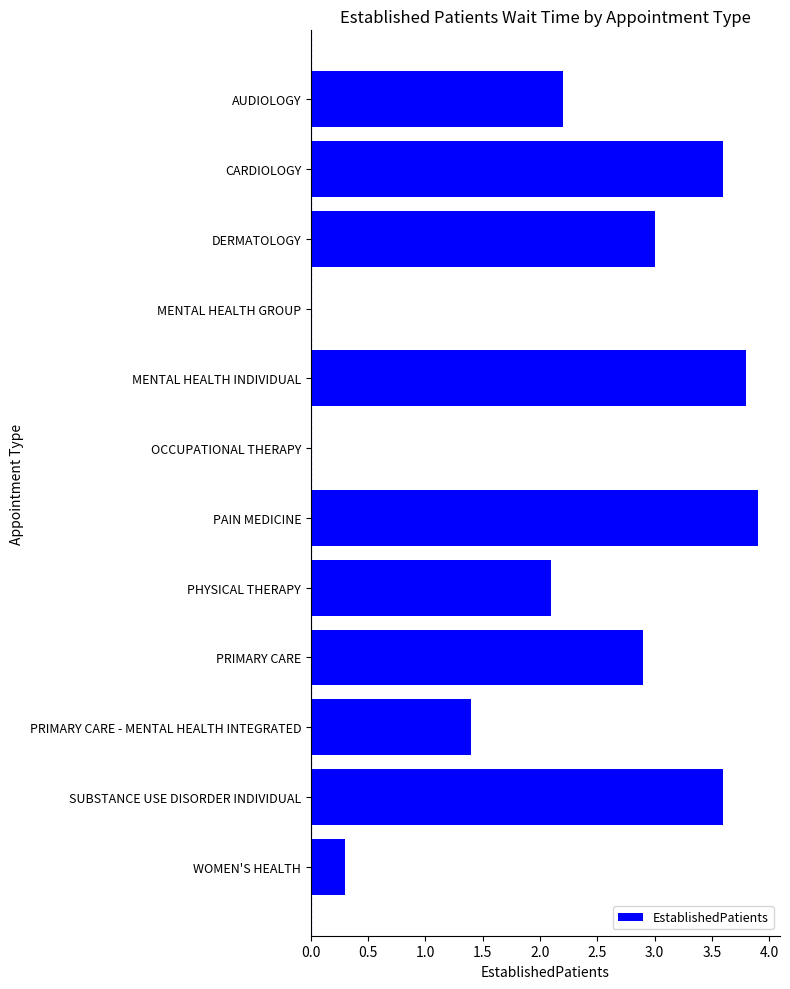

Reading top to bottom, extract all data points from this chart.

AUDIOLOGY=2.2	CARDIOLOGY=3.6	DERMATOLOGY=3.0	MENTAL HEALTH GROUP=0.0	MENTAL HEALTH INDIVIDUAL=3.8	OCCUPATIONAL THERAPY=0.0	PAIN MEDICINE=3.9	PHYSICAL THERAPY=2.1	PRIMARY CARE=2.9	PRIMARY CARE - MENTAL HEALTH INTEGRATED=1.4	SUBSTANCE USE DISORDER INDIVIDUAL=3.6	WOMEN'S HEALTH=0.3